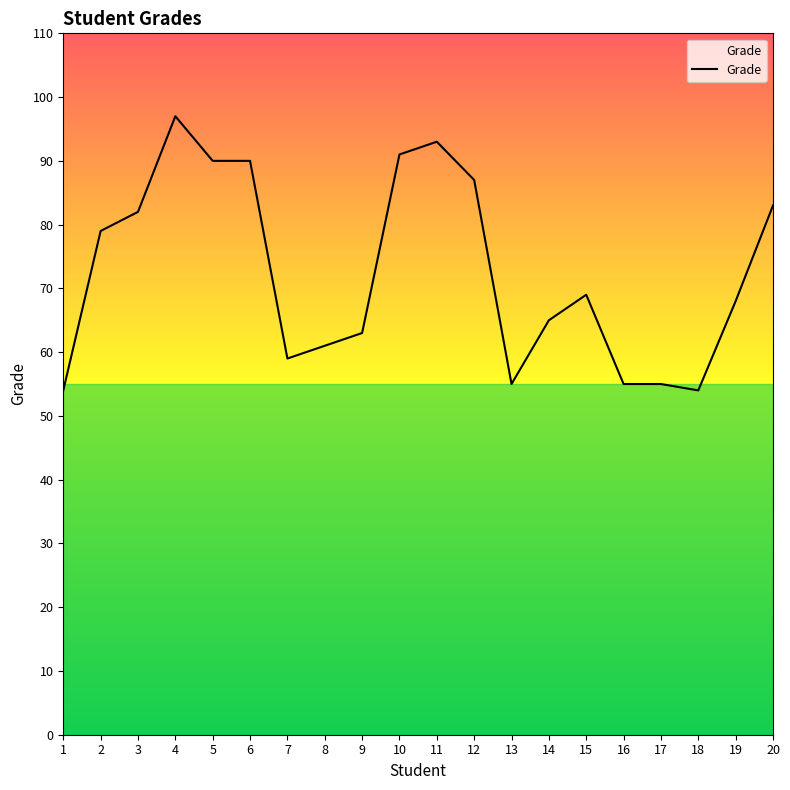

What is the change in value from 7 to 10?

+32